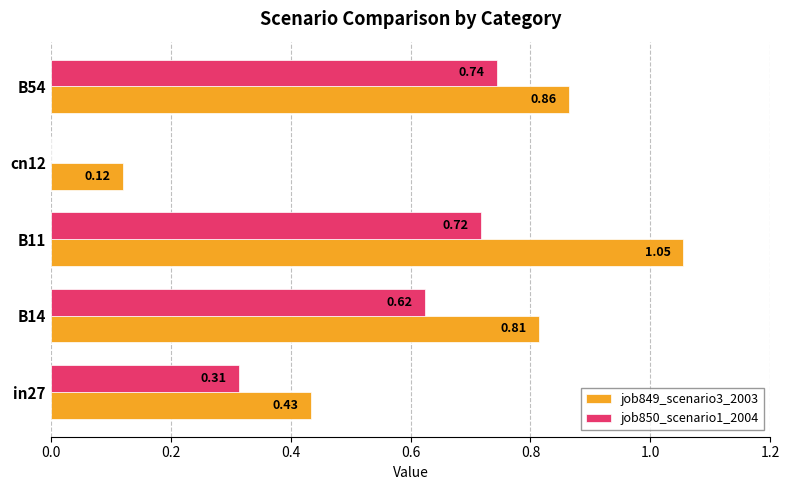

What is the sum of the job850_scenario1_2004 values at B54 and B14?

1.4